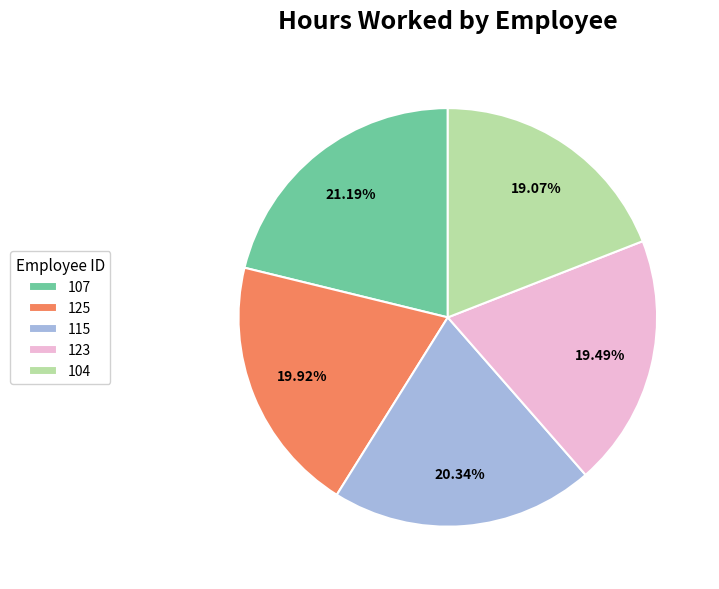

Does 125 account for over 50% of the chart?

No